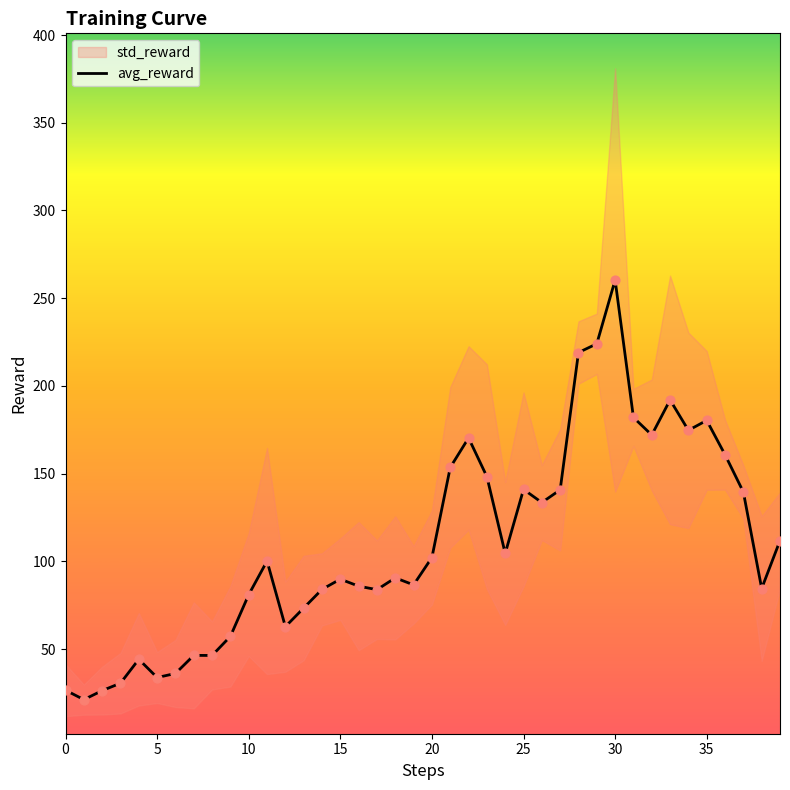

What is the change in value from 0 to 32?

+145.5